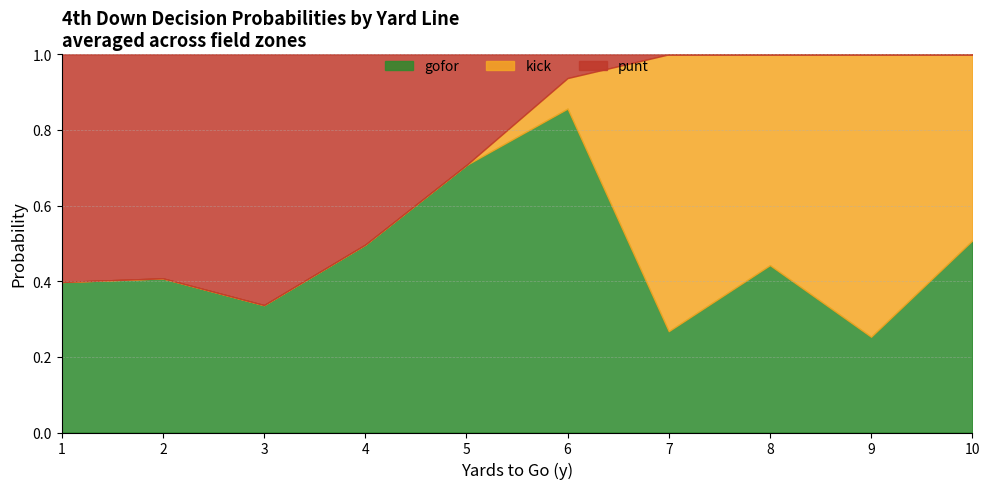

What is the total value across all series at 7?

1.0